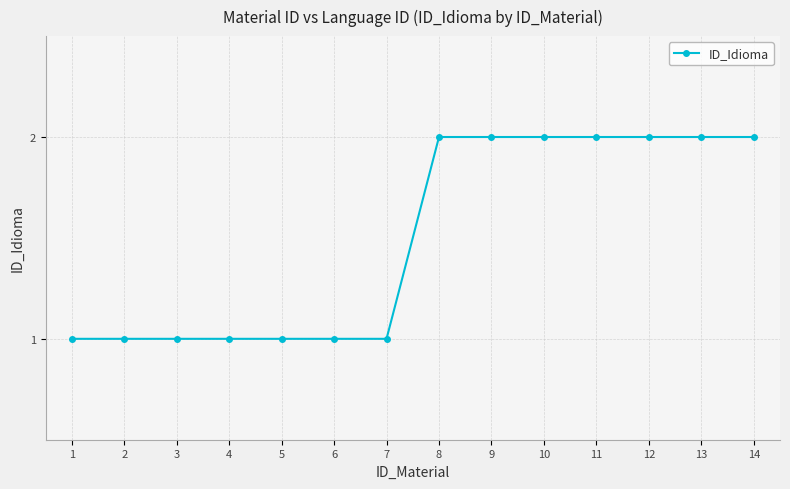

Reading left to right, extract all data points from this chart.

1=1	2=1	3=1	4=1	5=1	6=1	7=1	8=2	9=2	10=2	11=2	12=2	13=2	14=2